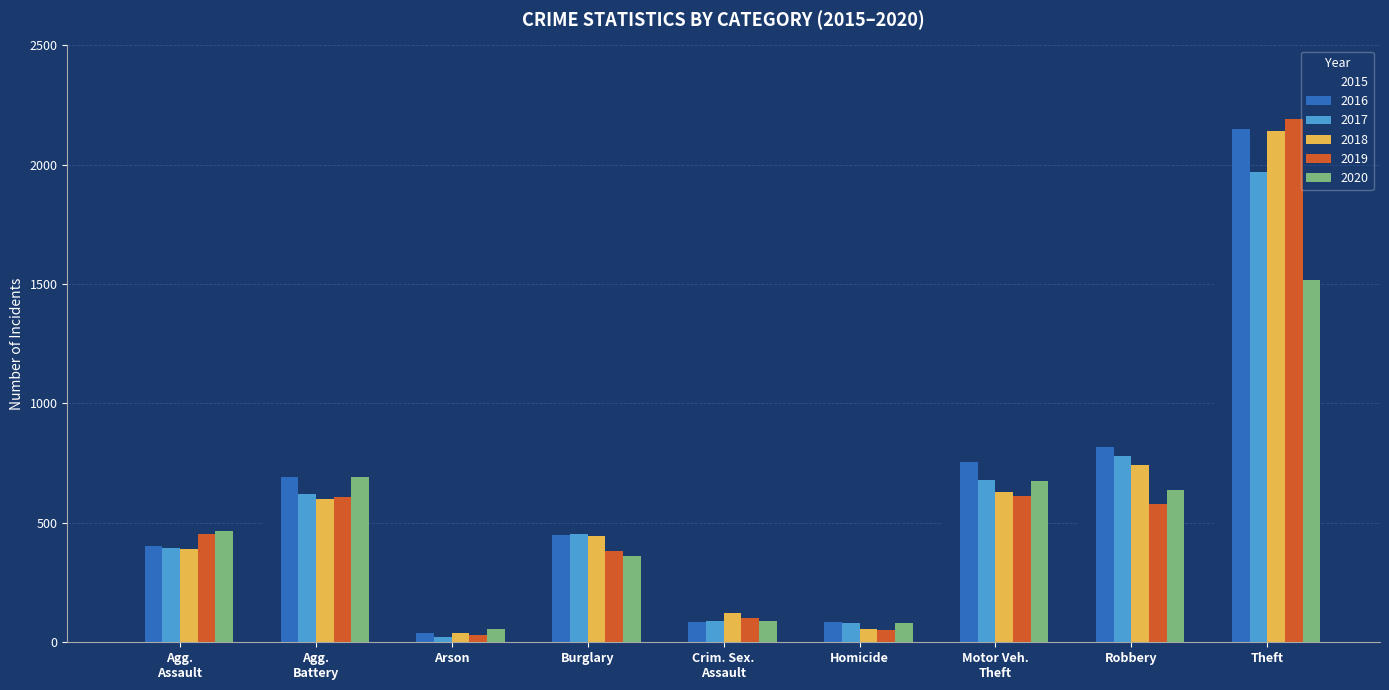

Which series has the largest total across all categories?

2016